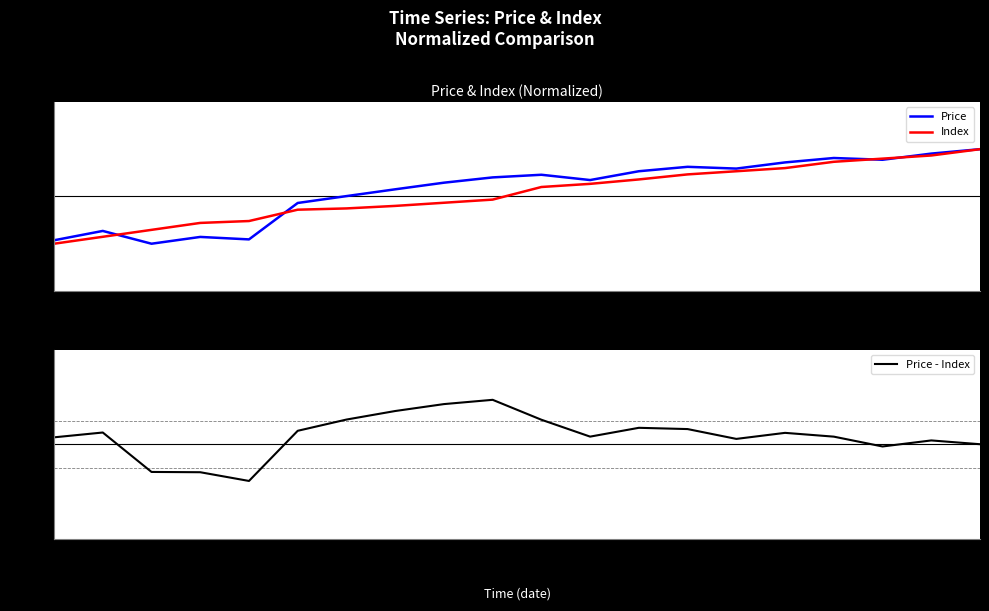

What is the spread (max minus min) of values at 13?

0.9